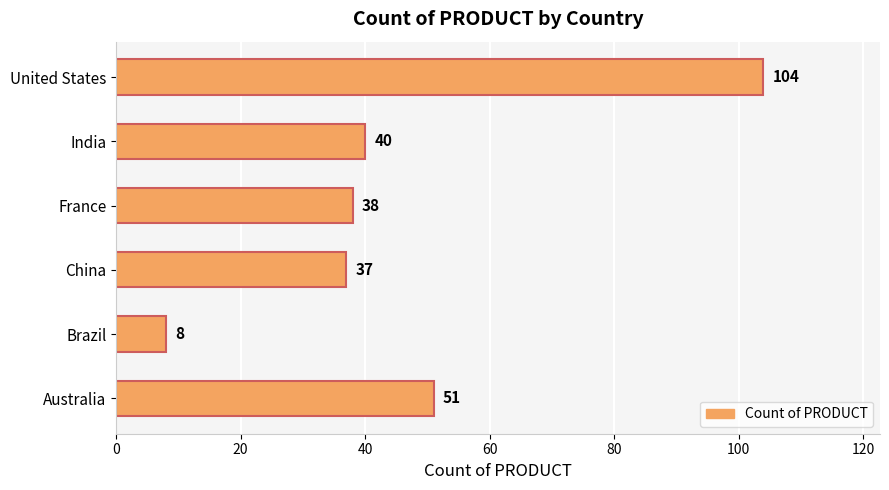

Which category has the highest value across all series?

United States